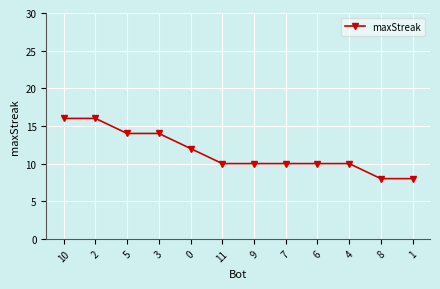

Is it true that the value at 6 is 14?

False